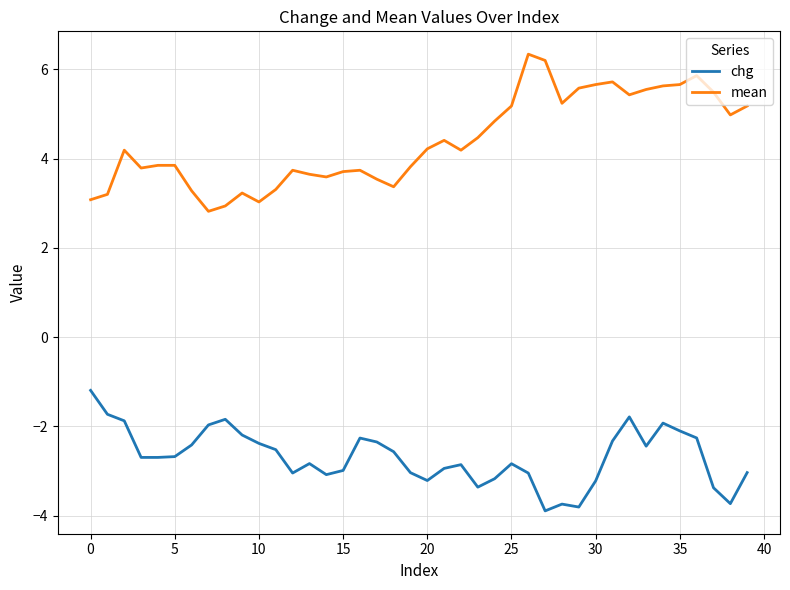

Rank the series by their average value, from lowest to highest.

chg, mean